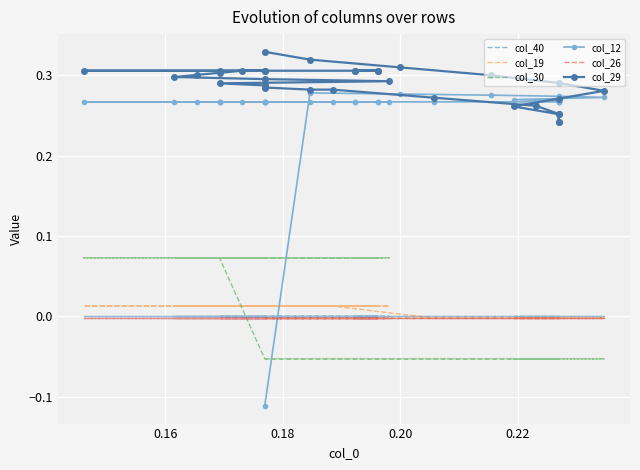

What is the value of the col_29 point at the 12th from the left?

0.3